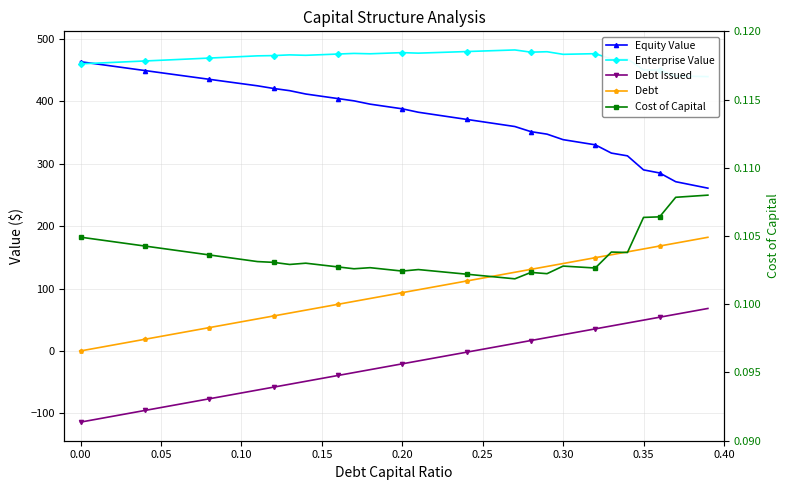

True or false: Equity Value has a value of 78.0 at 38.

False